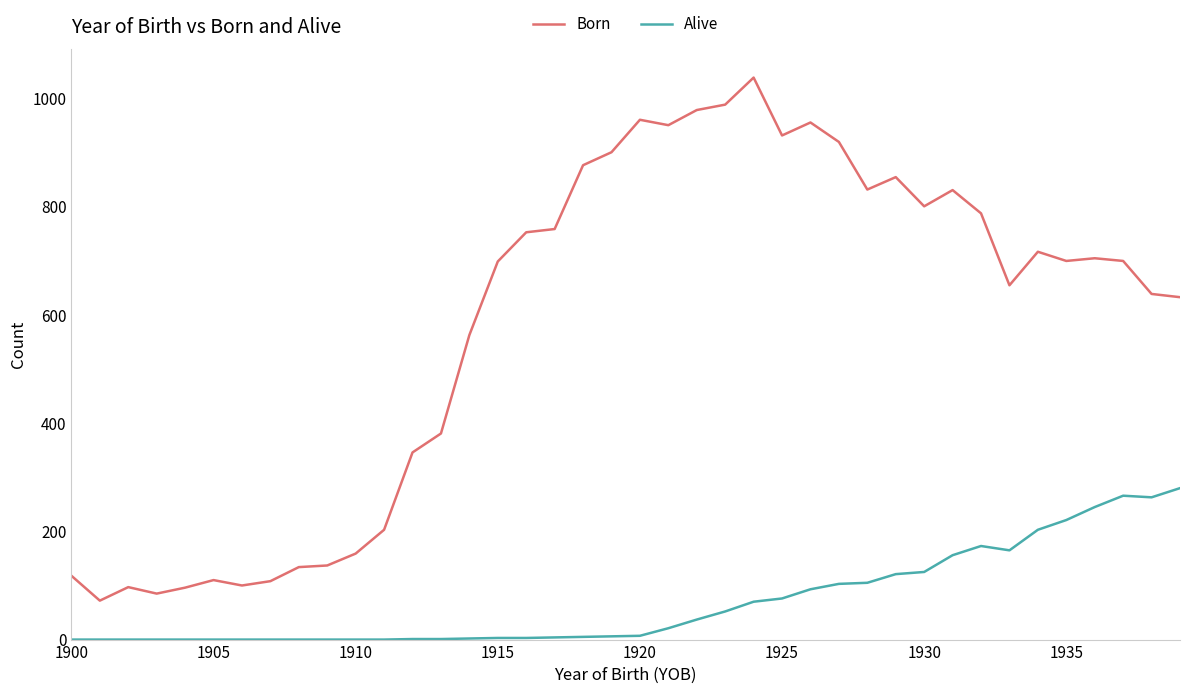

What is the difference between the maximum and minimum values in the Alive series?

280